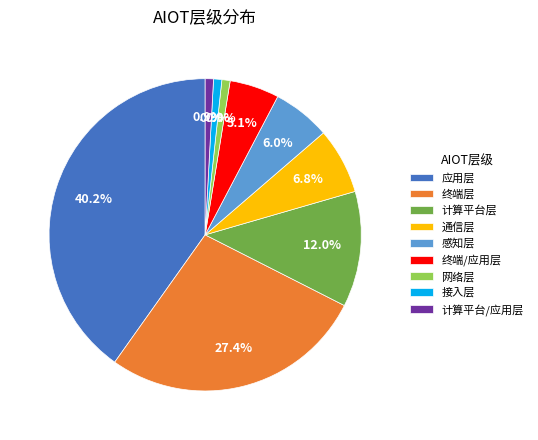

True or false: 接入层 accounts for 6% of the total.

False